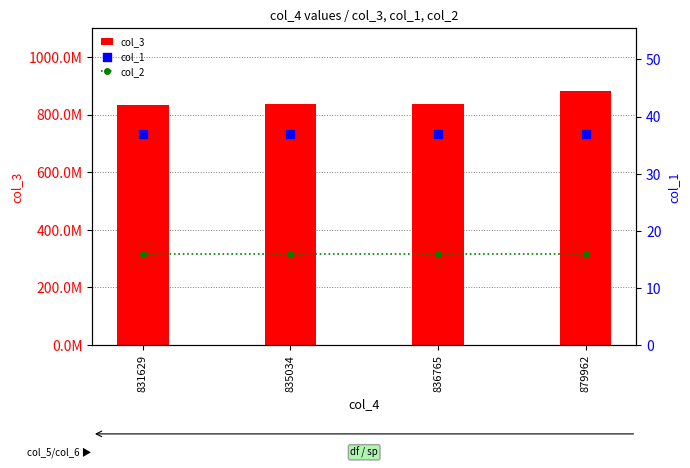

At how many categories does at least one series exceed 159363415?

4